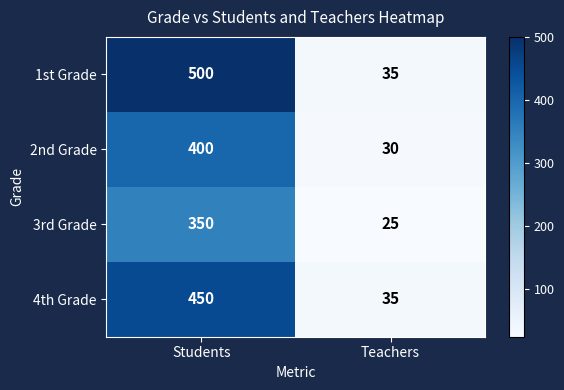

True or false: 4th Grade has a value of 7 at Teachers.

False